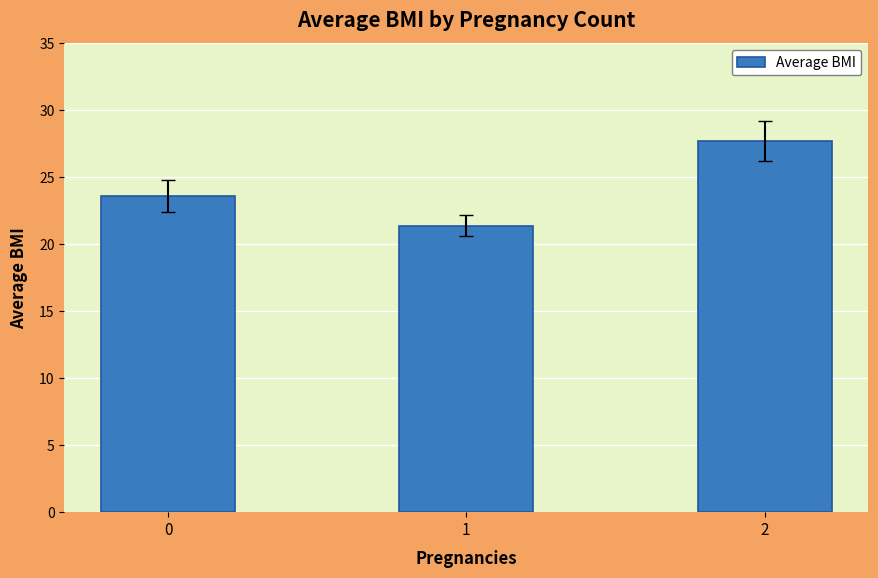

What is the greatest value displayed?

27.7